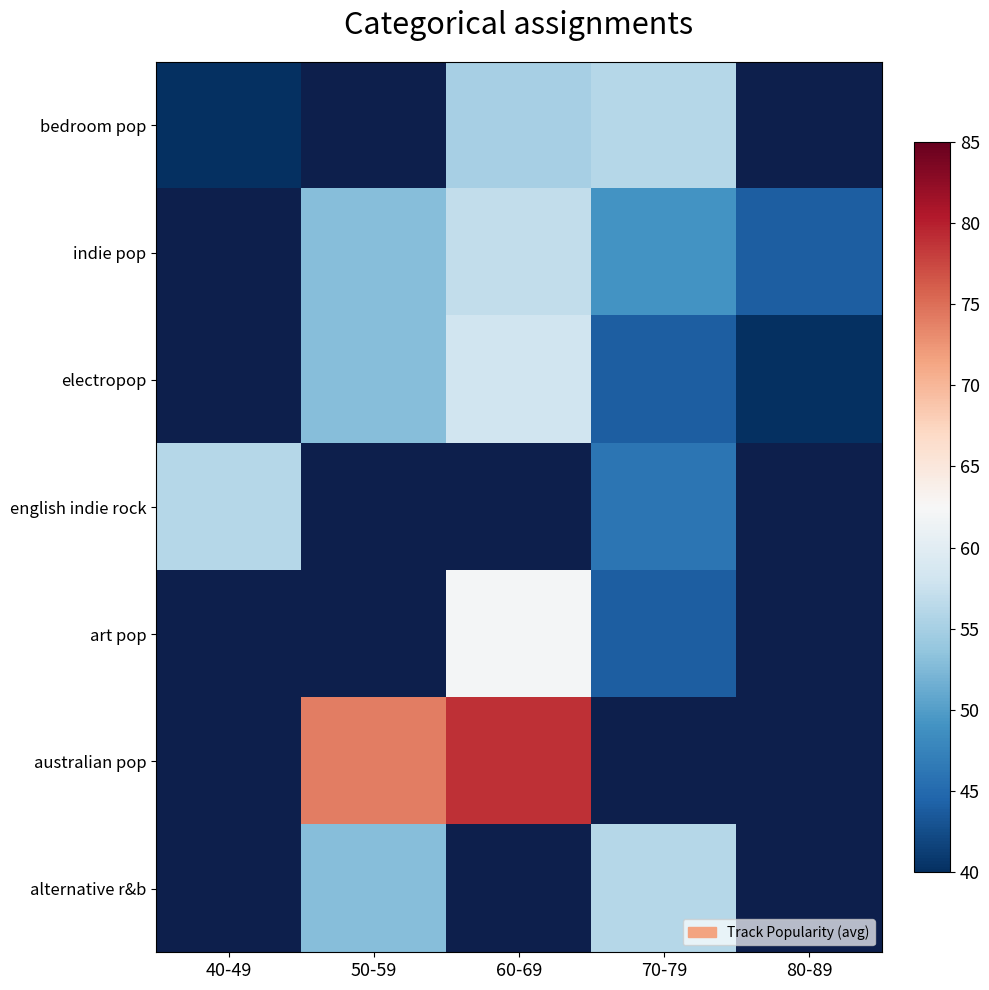

Which category has the highest value across all series?

60-69